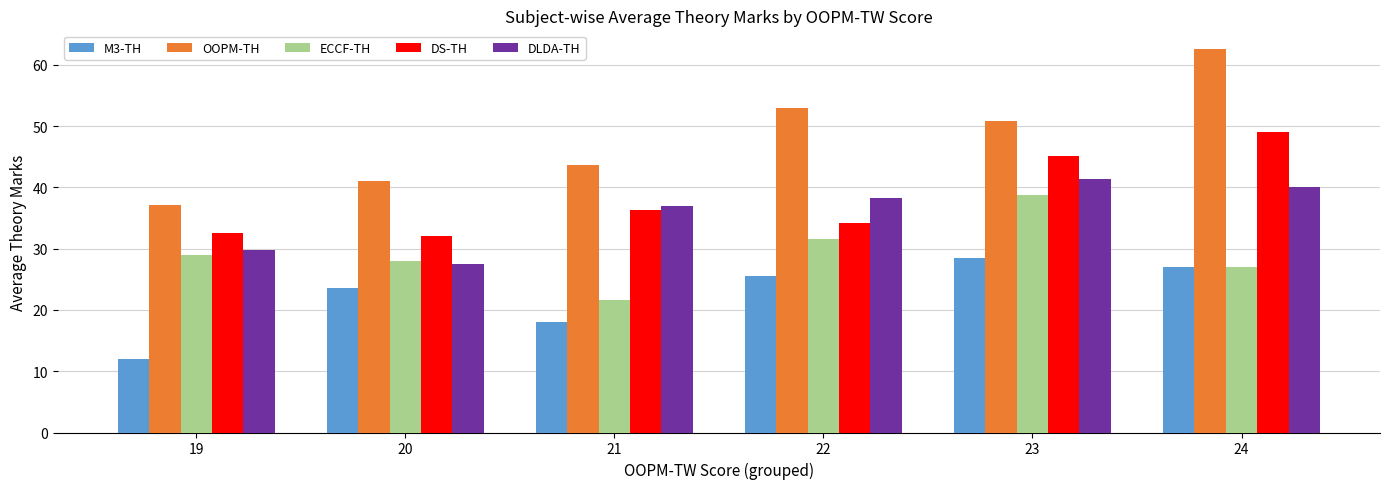

What is the sum of all OOPM-TH values?

288.2